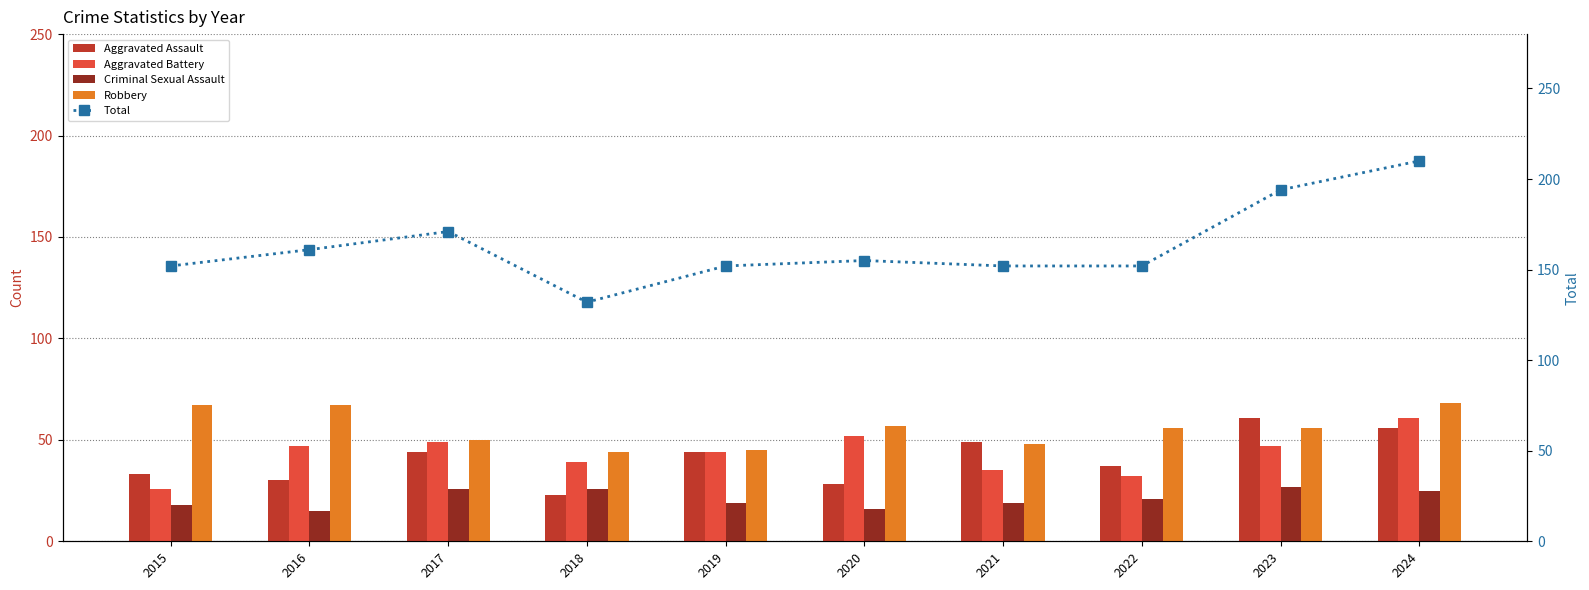

The value of Aggravated Battery at 2019 is 16. True or false?

False